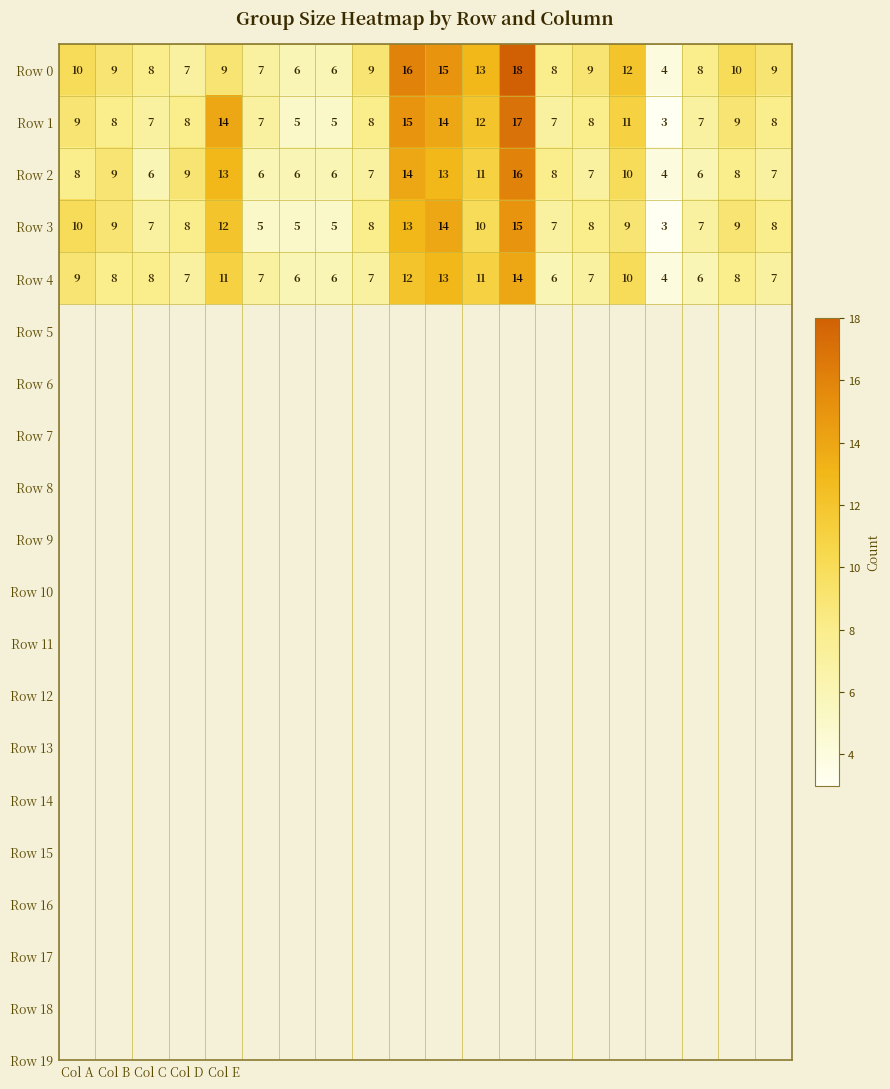

Count the number of data series in this chart.

5